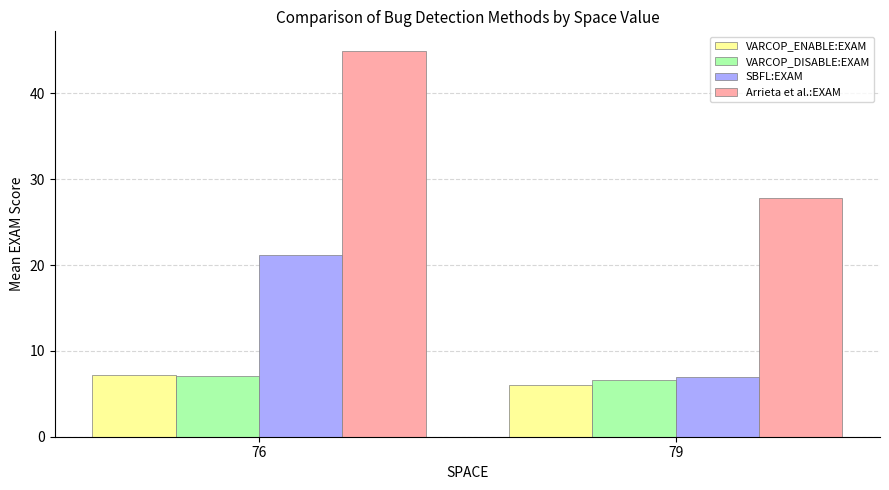

List the labels in order of VARCOP_DISABLE:EXAM value, smallest first.

79, 76